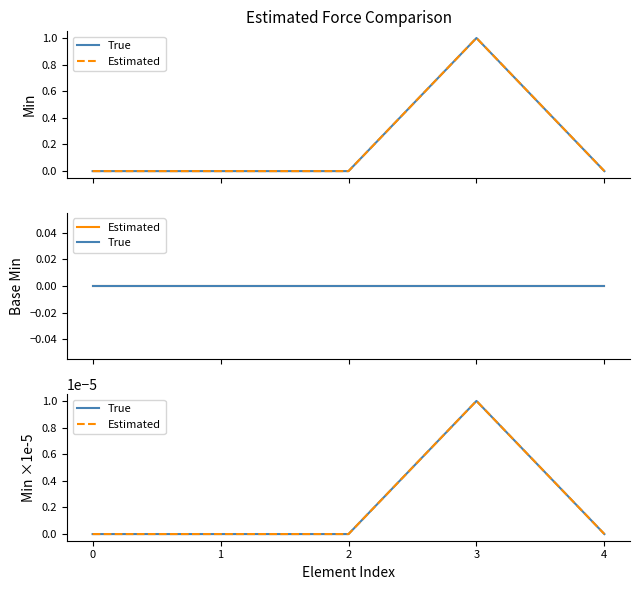

Does the chart display data point markers on the line(s)?

No